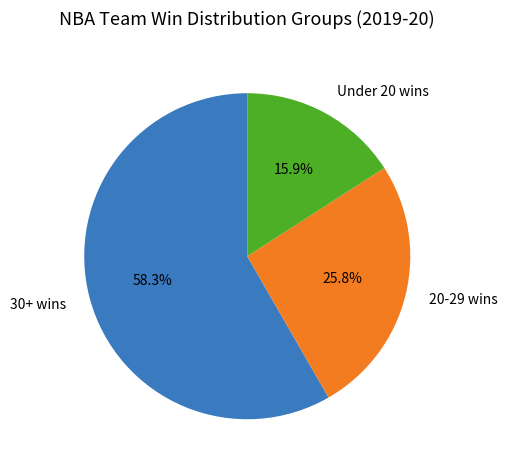

Is the sum of Under 20 wins and 30+ wins greater than half?

Yes